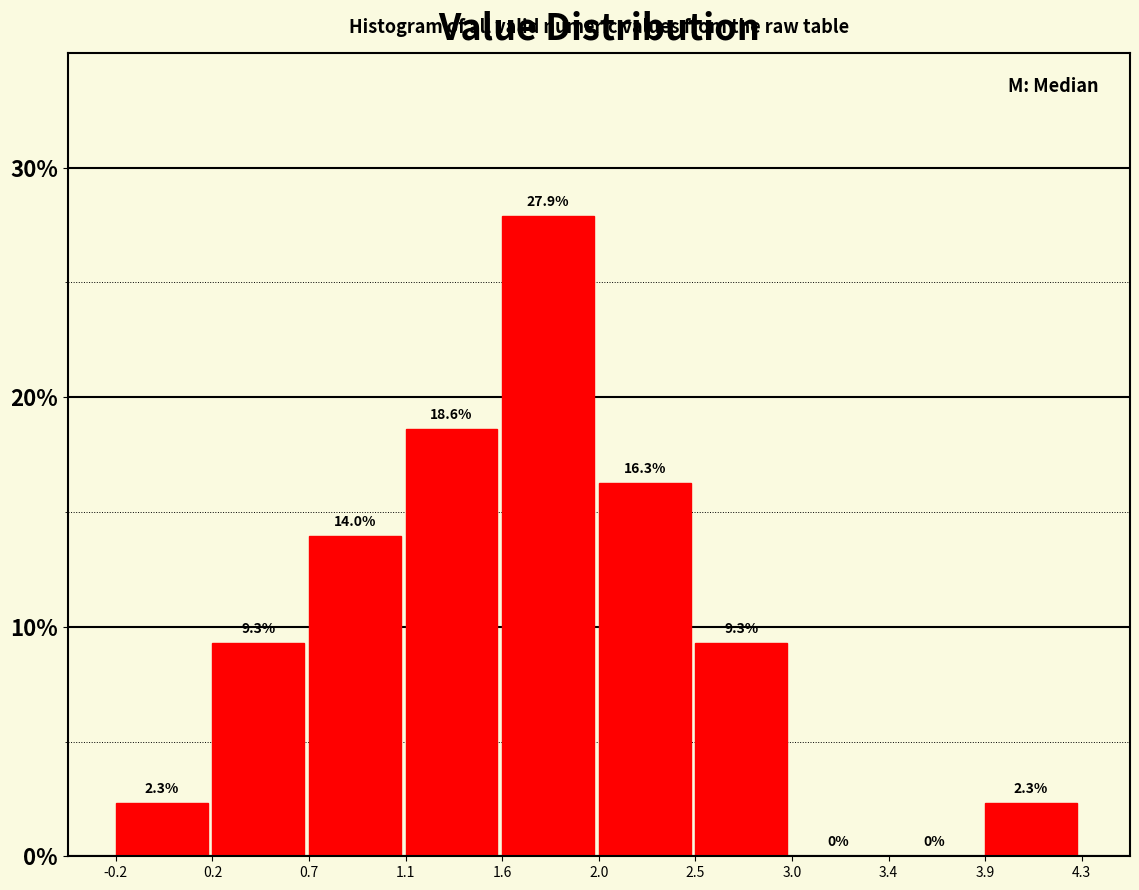

Reading left to right, list every bar in this chart as the range it spans on the x-axis followed by its height.

-0.2 to 0.2: 2.3
0.2 to 0.7: 9.3
0.7 to 1.1: 14.0
1.1 to 1.6: 18.6
1.6 to 2.0: 27.9
2.0 to 2.5: 16.3
2.5 to 3.0: 9.3
3.0 to 3.4: 0.0
3.4 to 3.9: 0.0
3.9 to 4.3: 2.3